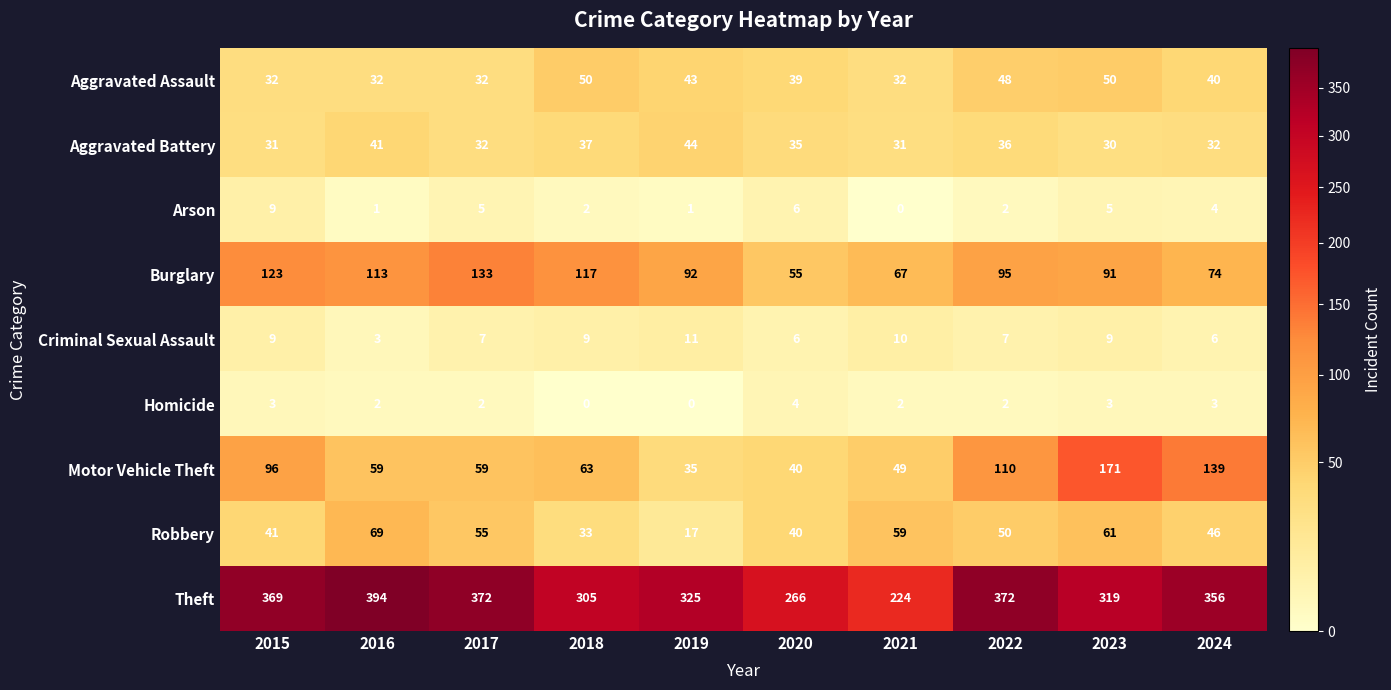

What is the minimum value for Aggravated Battery?

30